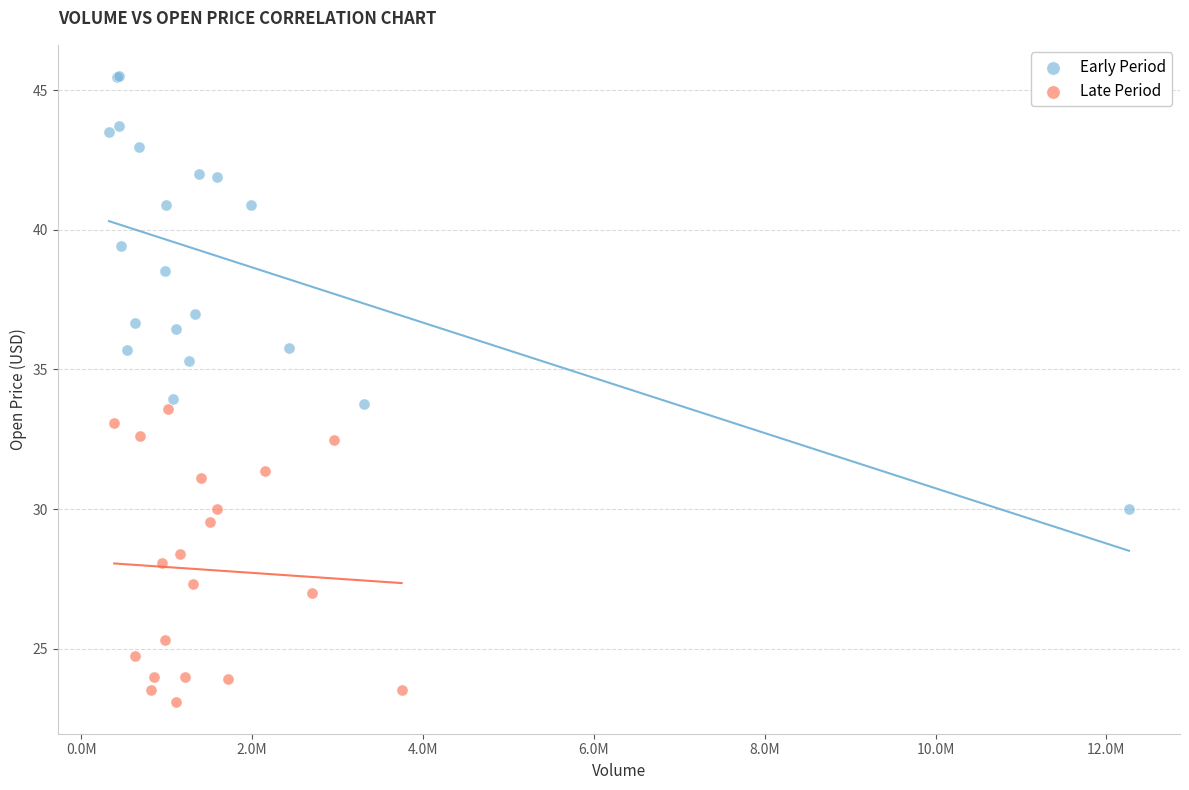

Which series reaches the maximum Y coordinate?

Early Period